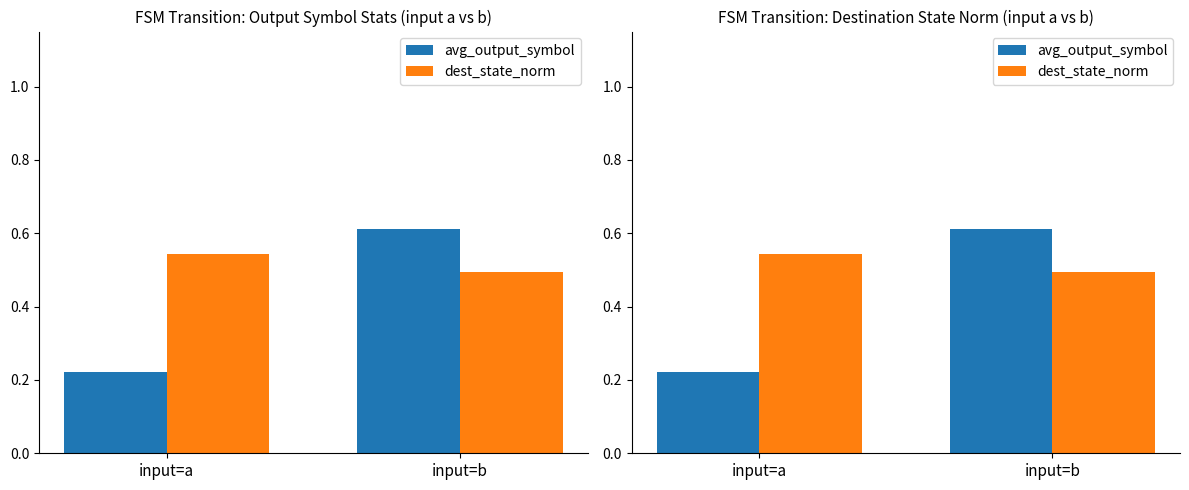

What value does the dest_state_norm series have at input=a?

0.5